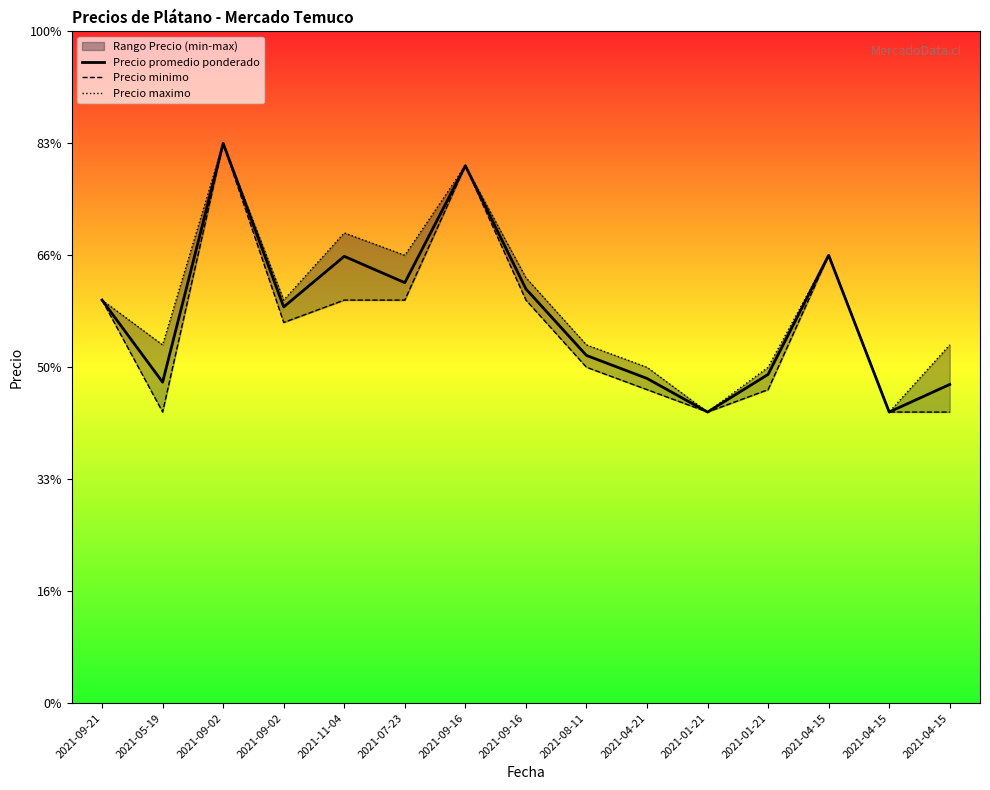

What is the value of the Precio minimo point at the 11th from the left?

13000